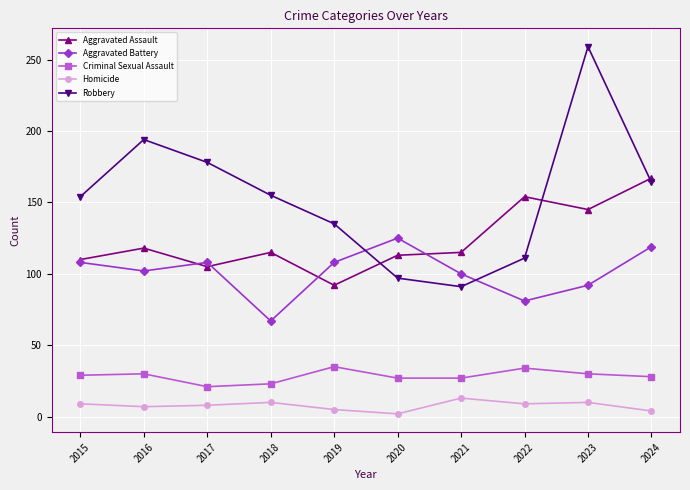

What is the value of the Homicide point at the 7th from the left?

13